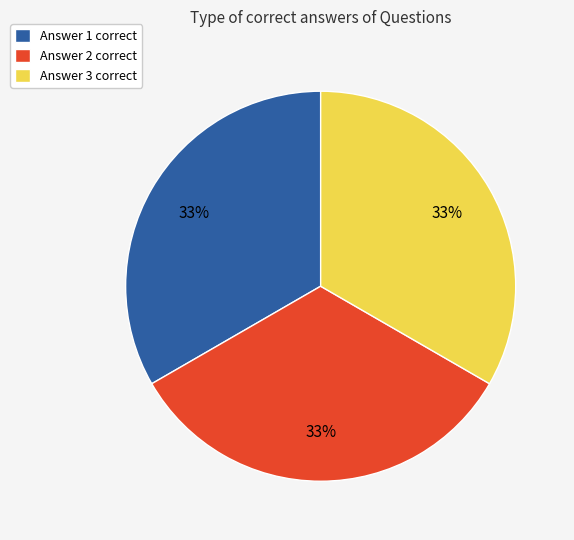

Is the sum of Answer 3 correct and Answer 1 correct greater than half?

Yes